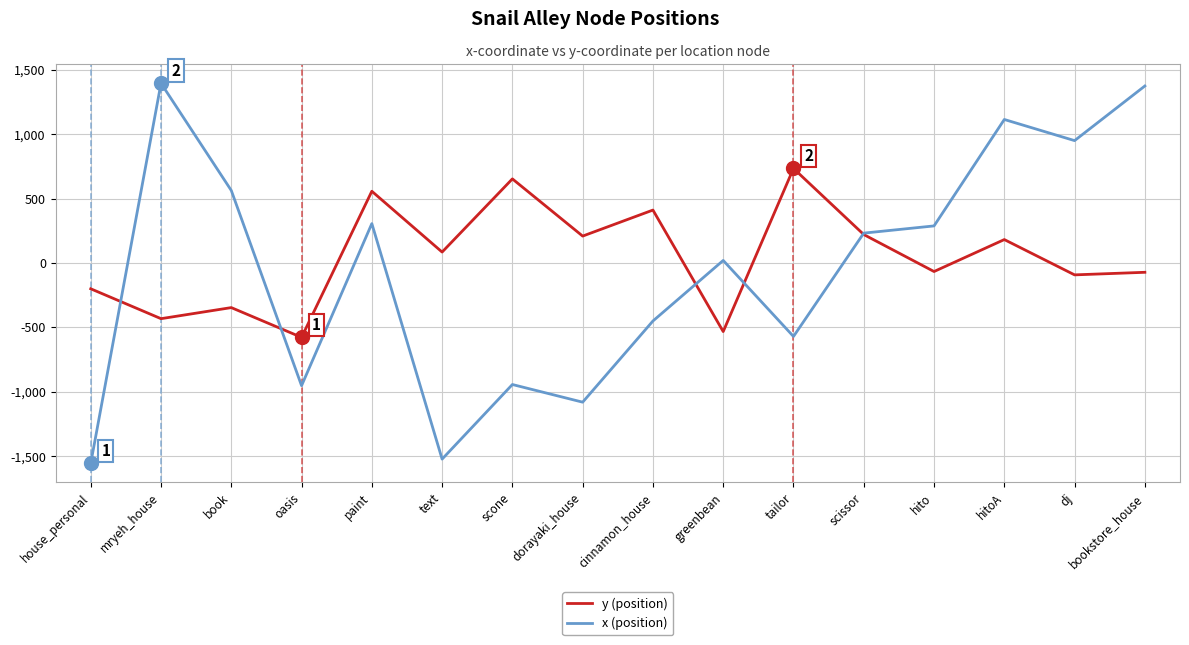

Which series ends up on top after the final intersection of y (position) and x (position)?

x (position)